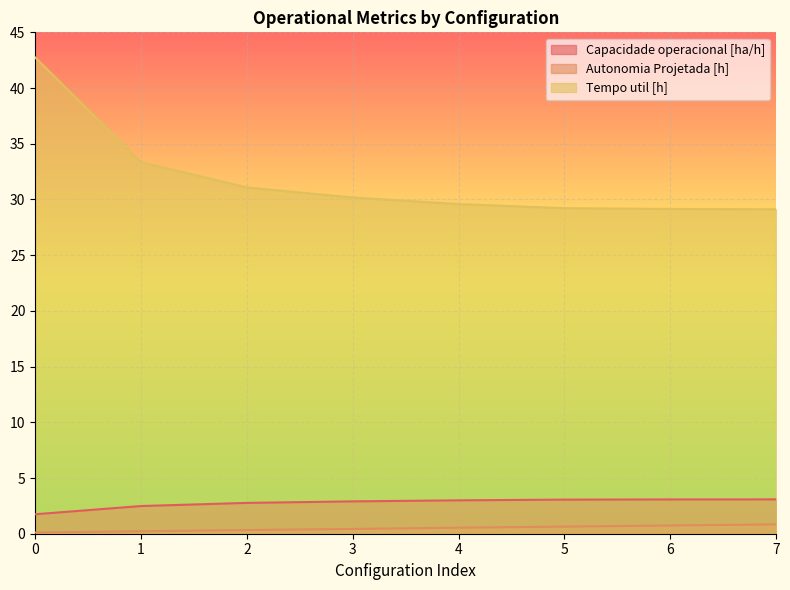

At which label does Autonomia Projetada [h] reach its peak?

7